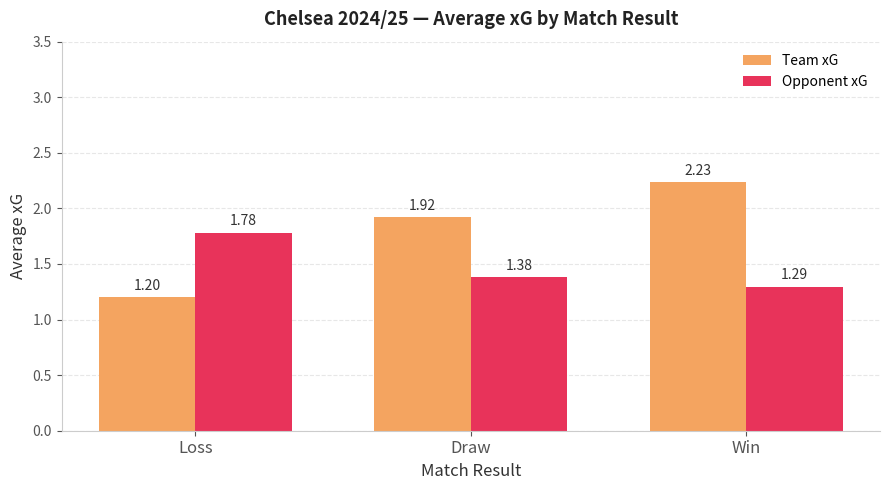

List the series in order of their overall mean, highest first.

Team xG, Opponent xG